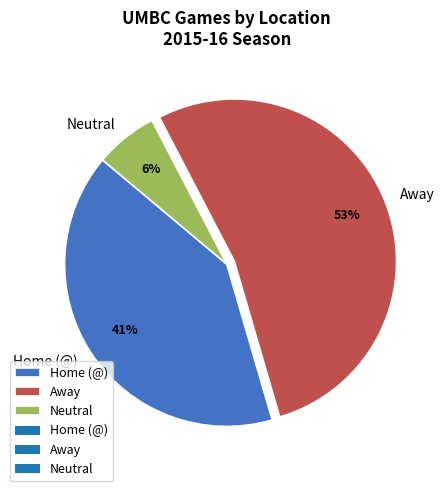

The Away slice represents 53% of the pie. True or false?

True